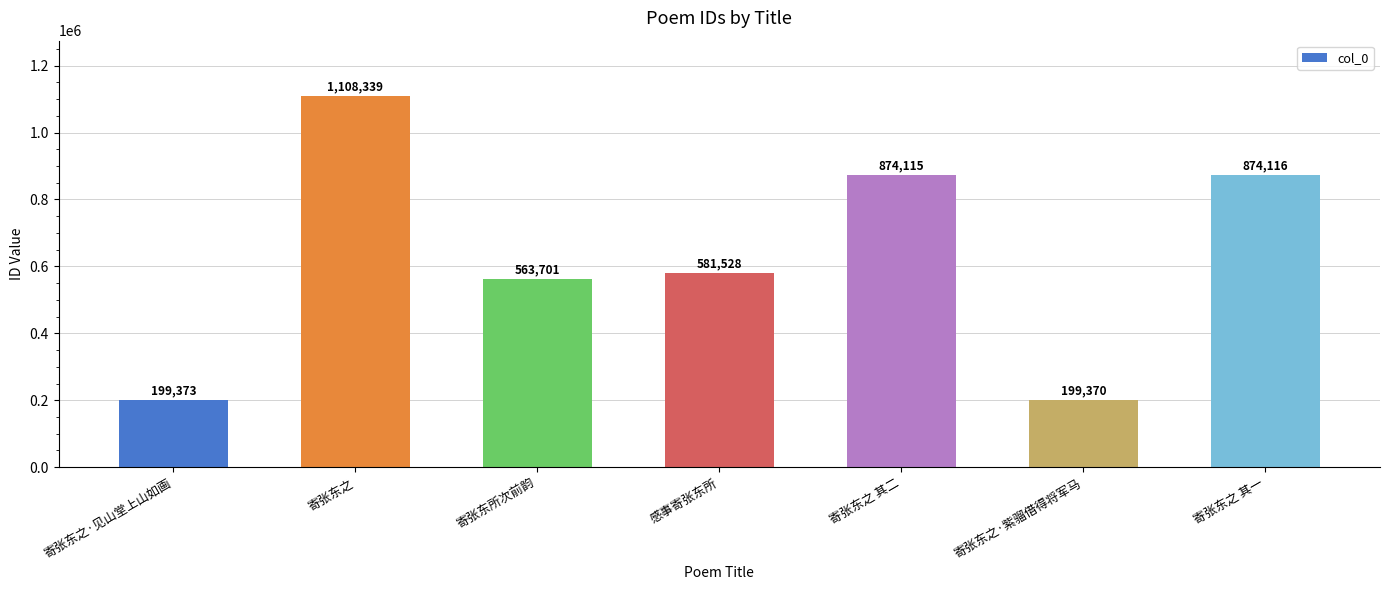

What is the change in value from 寄张东之 to 寄张东所次前韵?

-544638